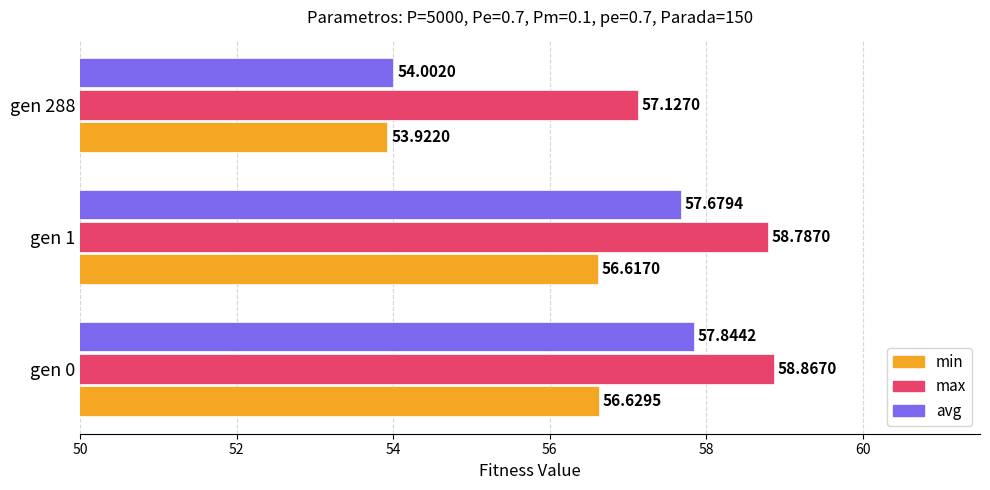

What is the difference between the maximum and minimum values in the max series?

1.7